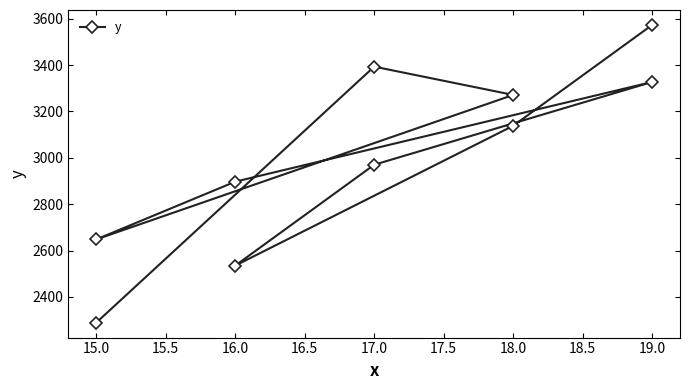

What is the value of the 6th point from the left?

3327